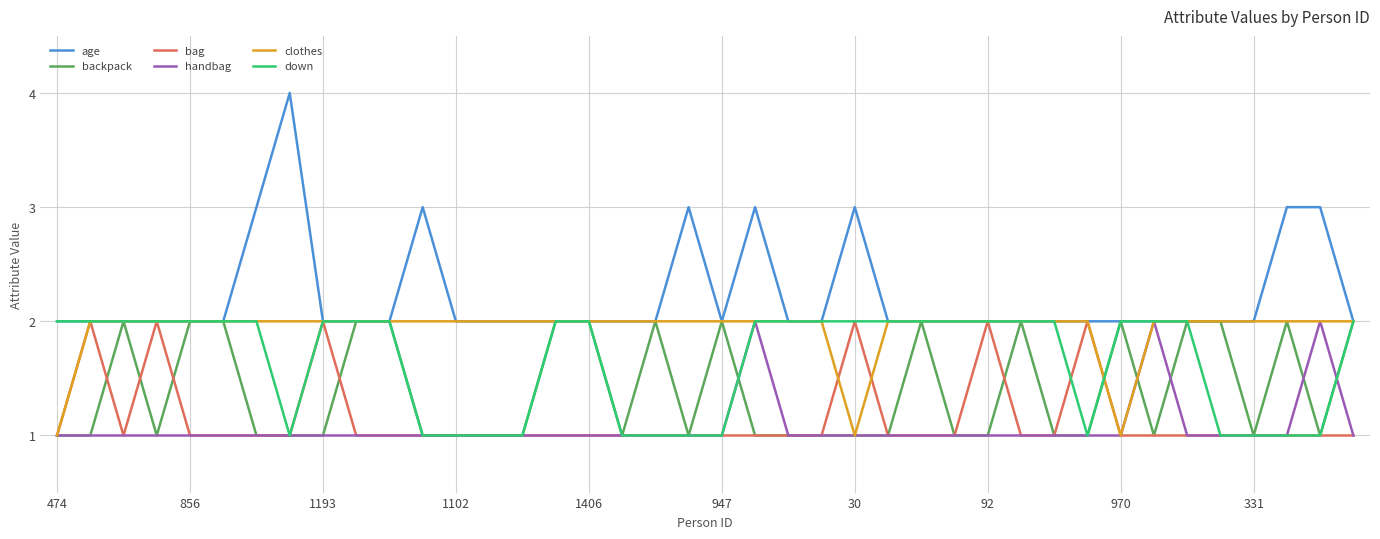

True or false: clothes and backpack intersect in this chart.

True